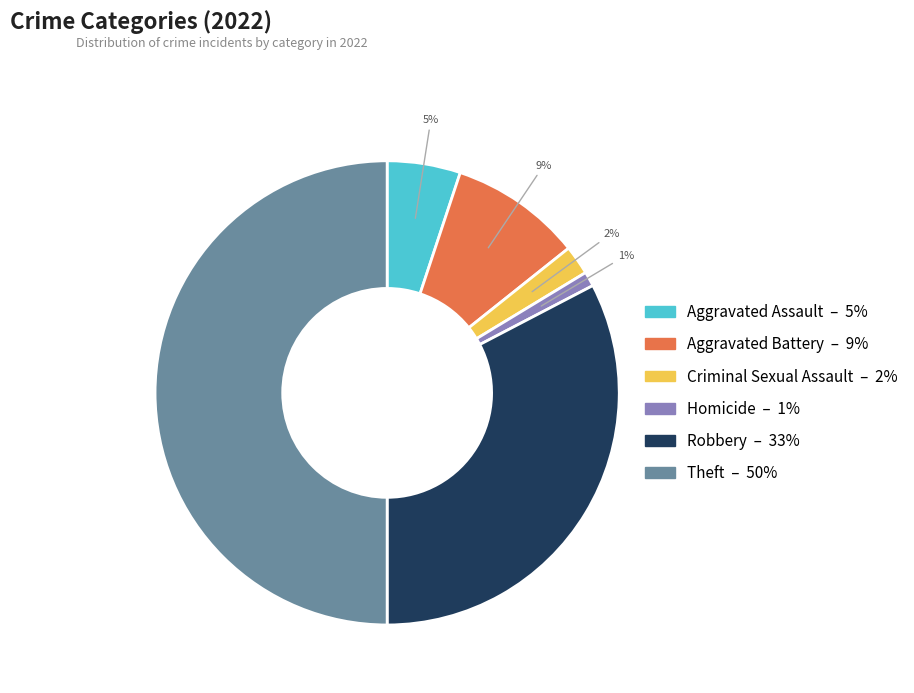

To the nearest percent, what is the difference between the largest and smallest slice percentages?

49%